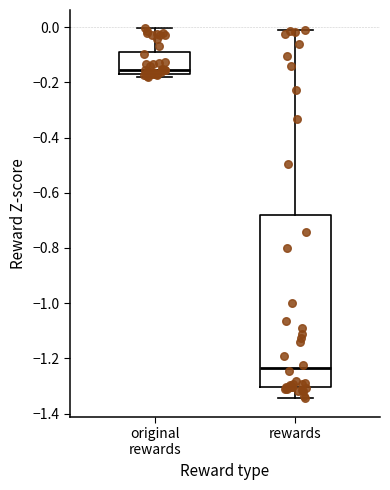

Comparing the boxes themselves (not the whiskers), which one is the tallest?

rewards